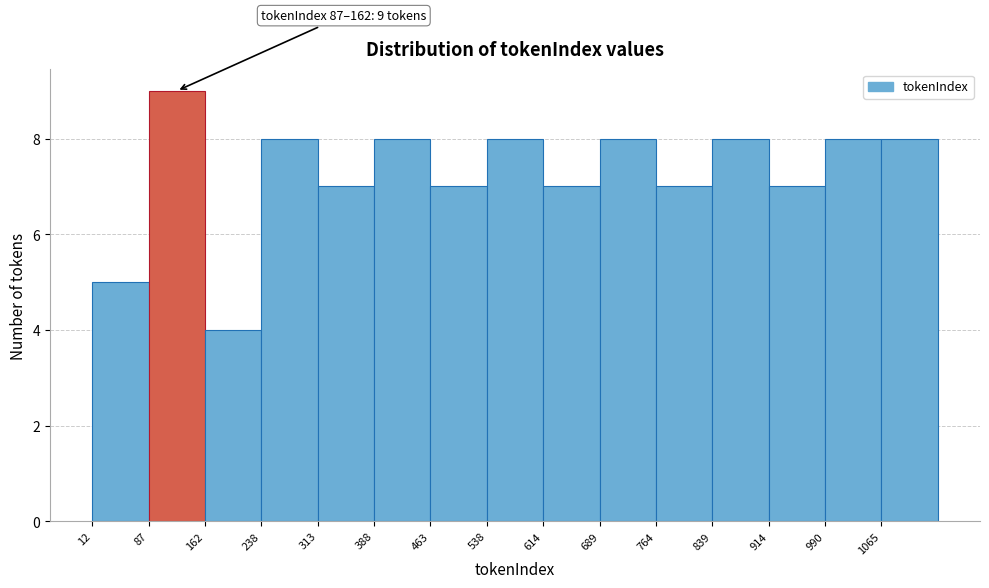

Which range on the x-axis has the tallest bar?

90 to 160